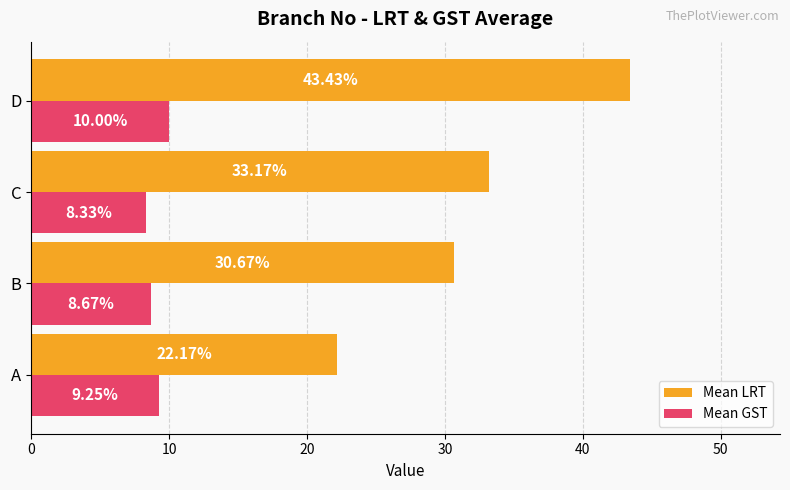

How many categories are shown in the chart?

4